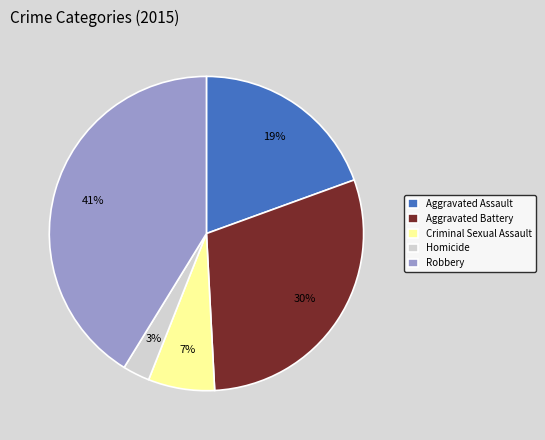

To the nearest percent, what is the difference between the largest and smallest slice percentages?

38%